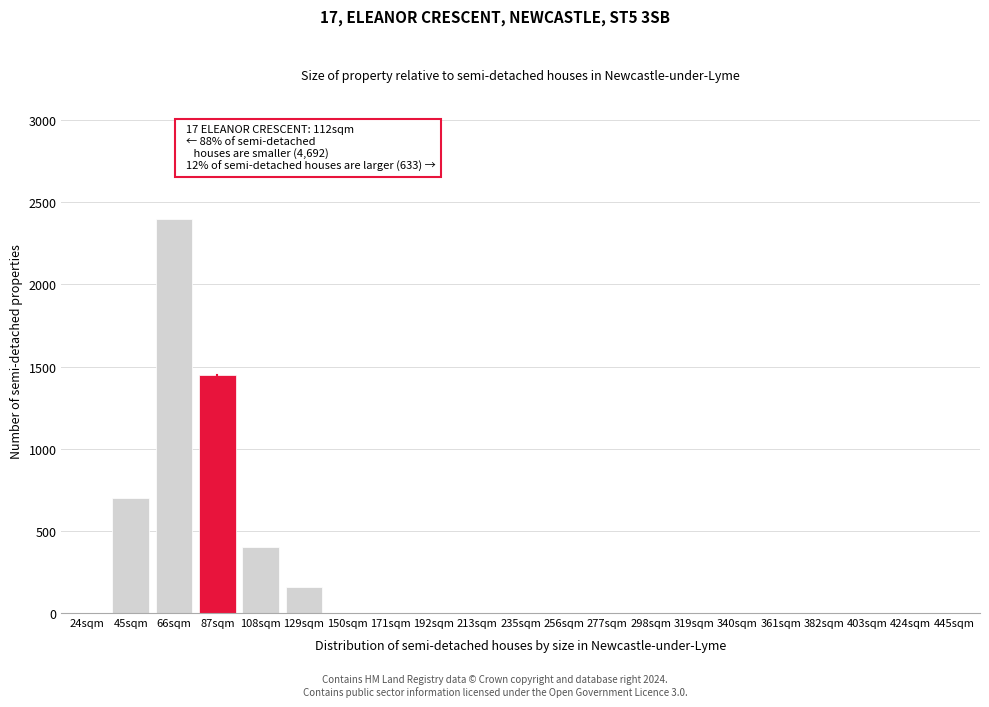

Reading left to right, extract all data points from this chart.

24sqm=0	45sqm=700	66sqm=2400	87sqm=1450	108sqm=400	129sqm=160	150sqm=0	171sqm=0	192sqm=0	213sqm=0	235sqm=0	256sqm=0	277sqm=0	298sqm=0	319sqm=0	340sqm=0	361sqm=0	382sqm=0	403sqm=0	424sqm=0	445sqm=0